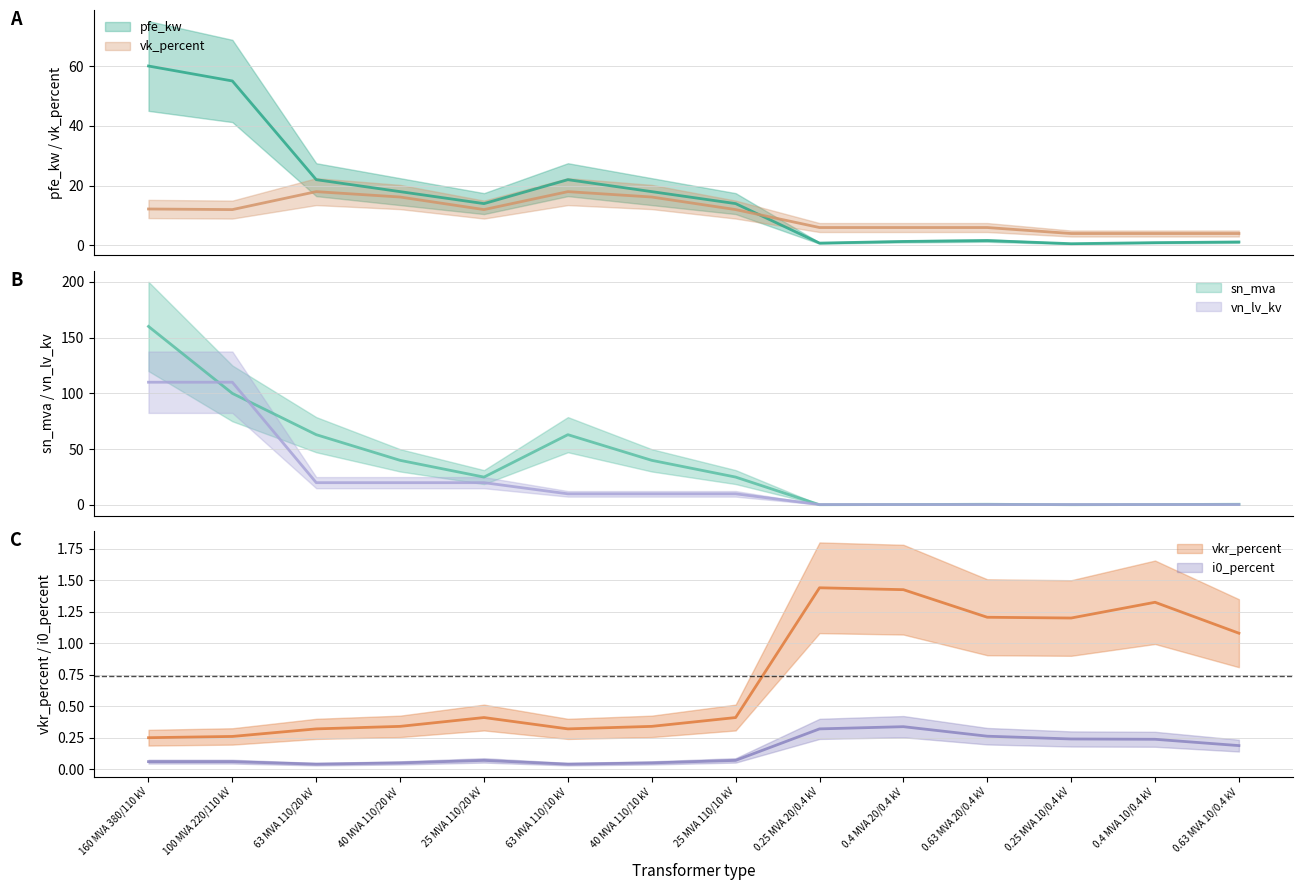

Reading right to left, list all the values displayed in this chart.

pfe_kw: 1.2	0.9	0.6	1.6	1.4	0.8	14.0	18.0	22.0	14.0	18.0	22.0	55.0	60.0
vkr_percent: 1.1	1.3	1.2	1.2	1.4	1.4	0.4	0.3	0.3	0.4	0.3	0.3	0.3	0.2
i0_percent: 0.2	0.2	0.2	0.3	0.3	0.3	0.1	0.1	0.0	0.1	0.1	0.0	0.1	0.1
sn_mva: 0.6	0.4	0.2	0.6	0.4	0.2	25.0	40.0	63.0	25.0	40.0	63.0	100.0	160.0
vk_percent: 4.0	4.0	4.0	6.0	6.0	6.0	12.0	16.2	18.0	12.0	16.2	18.0	12.0	12.2
vn_lv_kv: 0.4	0.4	0.4	0.4	0.4	0.4	10.0	10.0	10.0	20.0	20.0	20.0	110.0	110.0